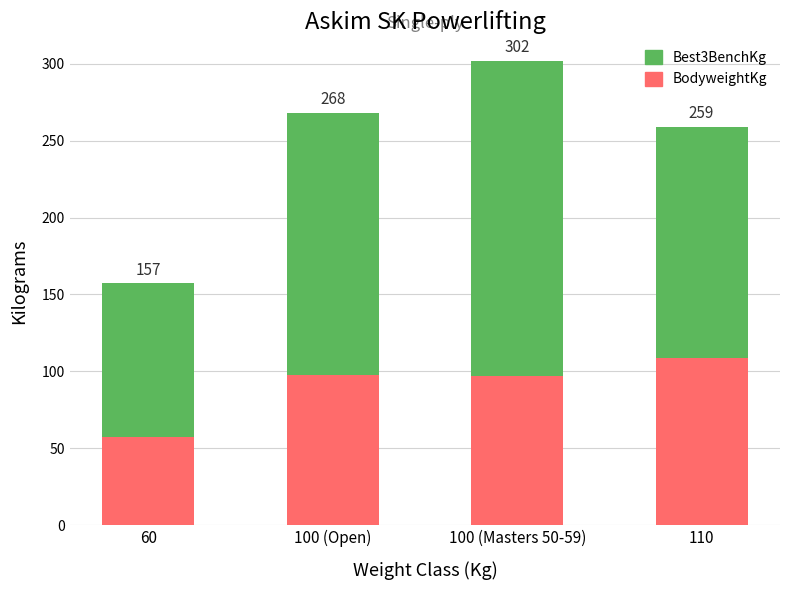

Where does the Best3BenchKg series first go above 170?

100 (Masters 50-59)